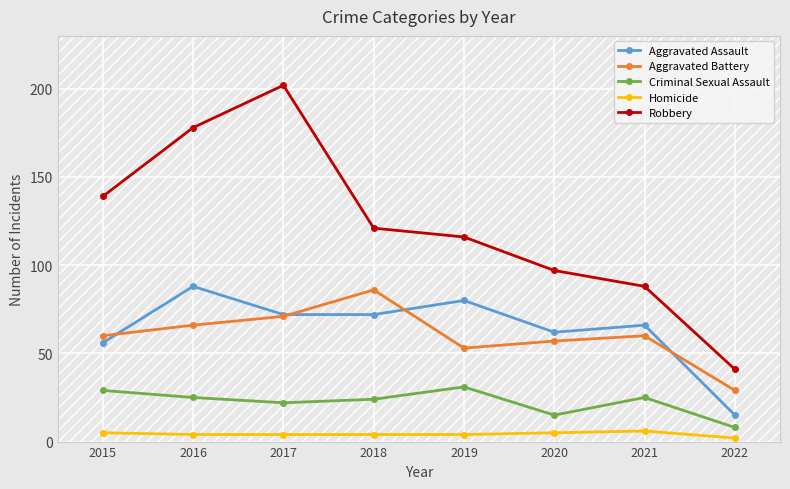

Which category has the highest value across all series?

2017